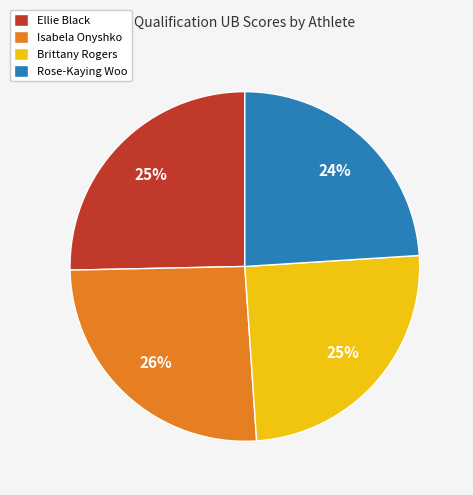

What percentage is the Rose-Kaying Woo slice, to the nearest percent?

24%